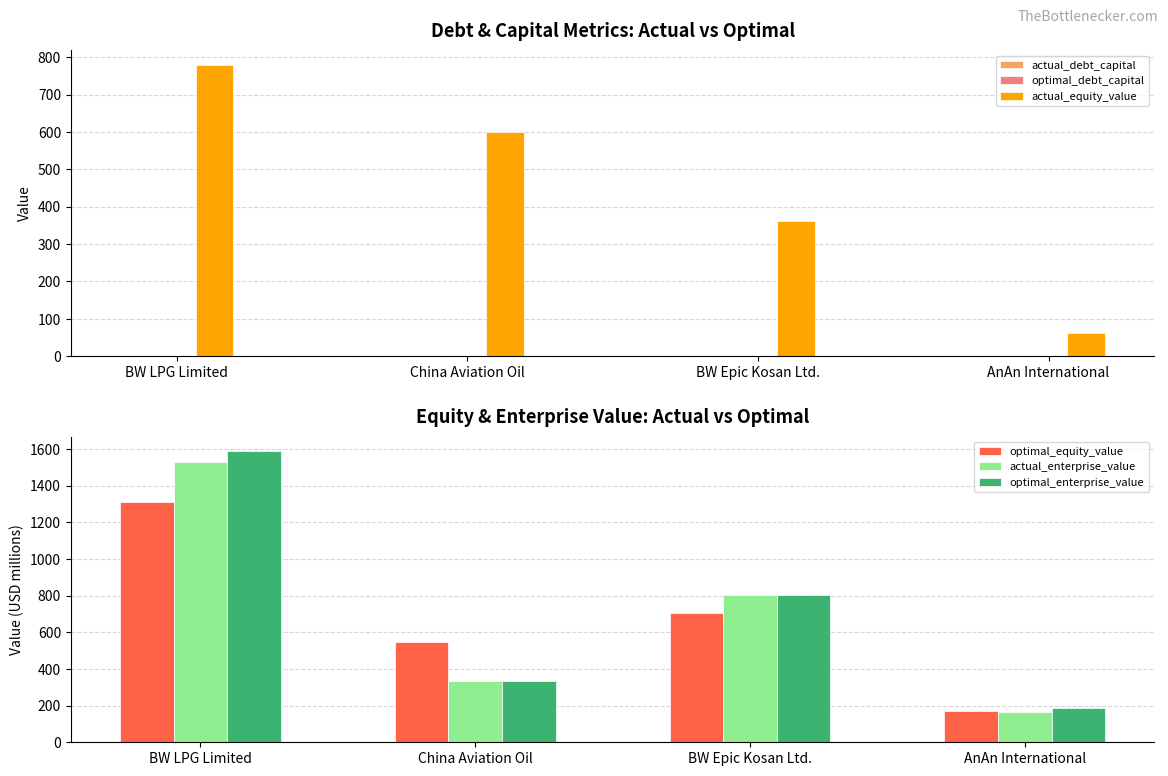

The value of optimal_debt_capital at BW LPG Limited is 0.2. True or false?

True